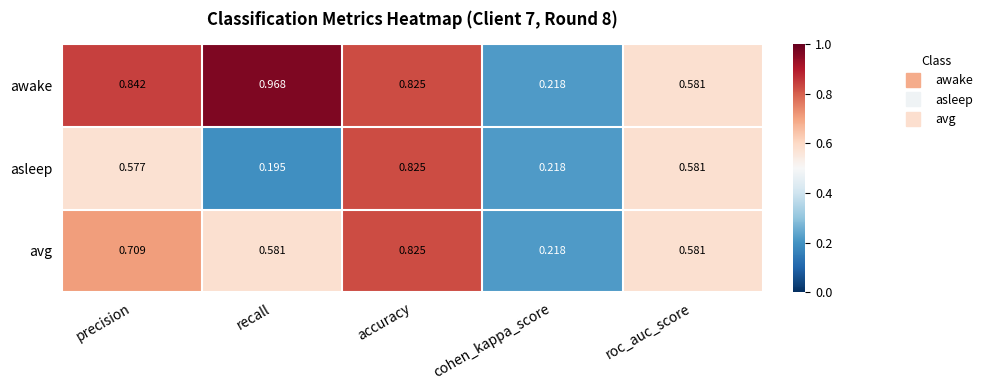

Between precision and recall, which series saw the biggest shift?

asleep